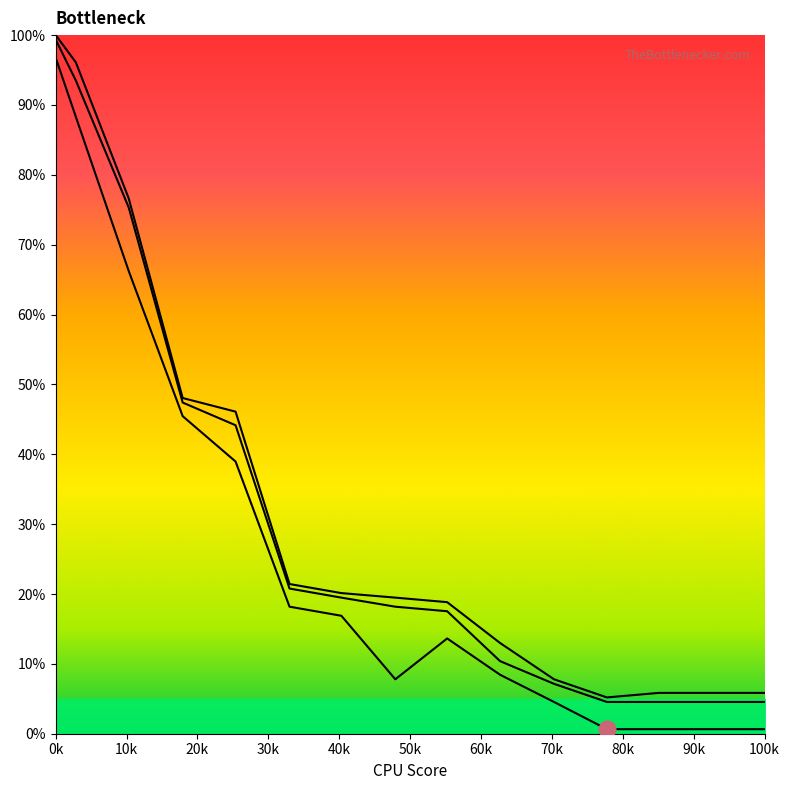

What is the sum of the 888888 values at 670 and 221?

18.8